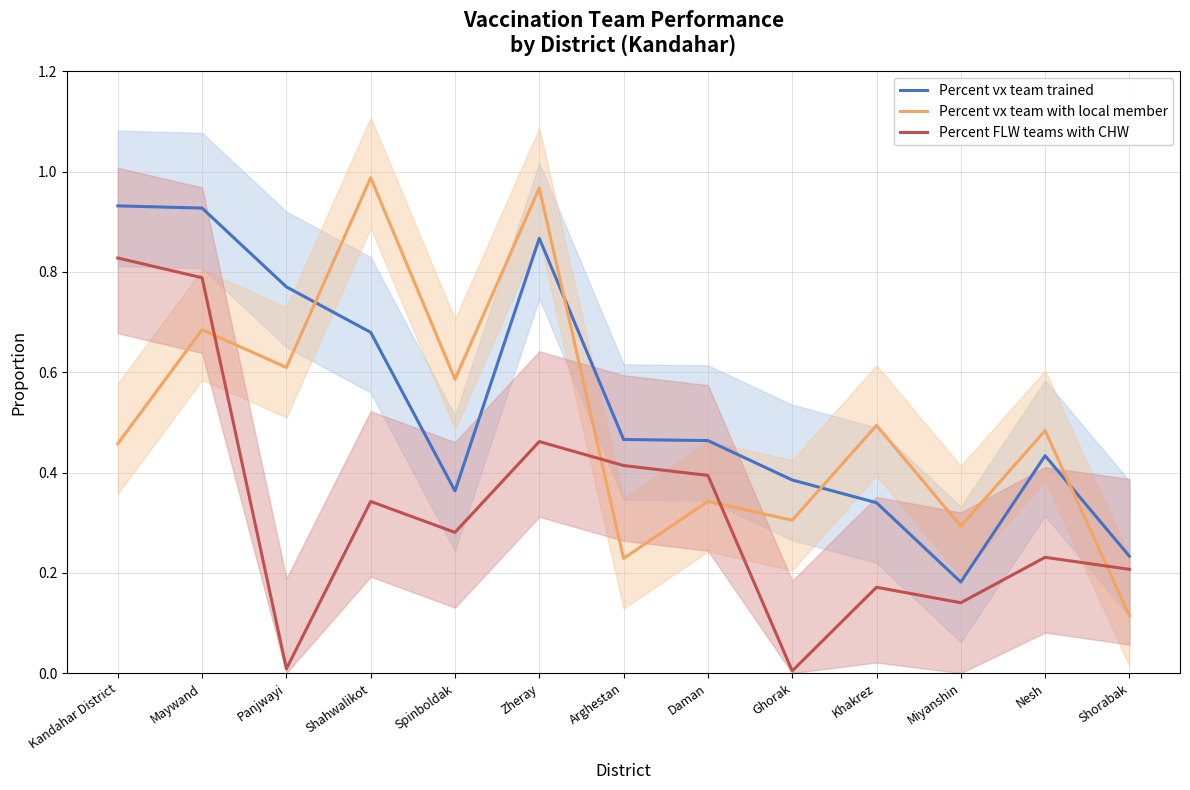

Between which two adjacent categories do Percent FLW teams with CHW and Percent vx team with local member first intersect?

Maywand and Panjwayi